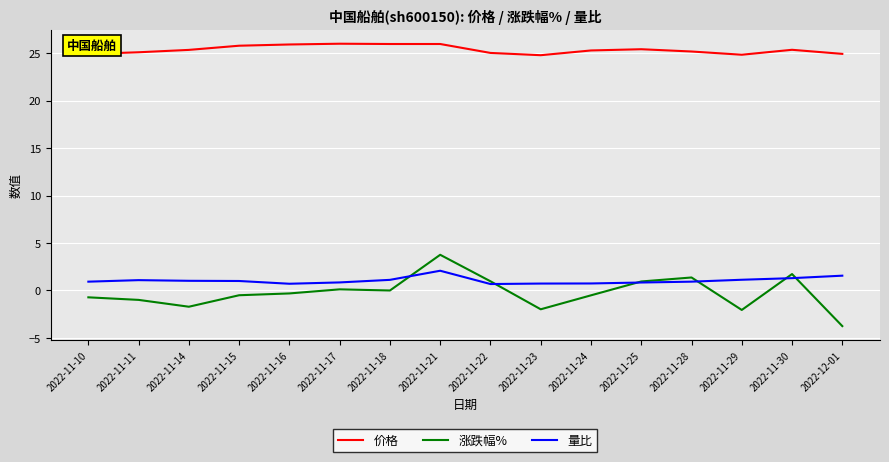

In 涨跌幅%, how many points are lower than both neighbors (excluding endpoints)?

4